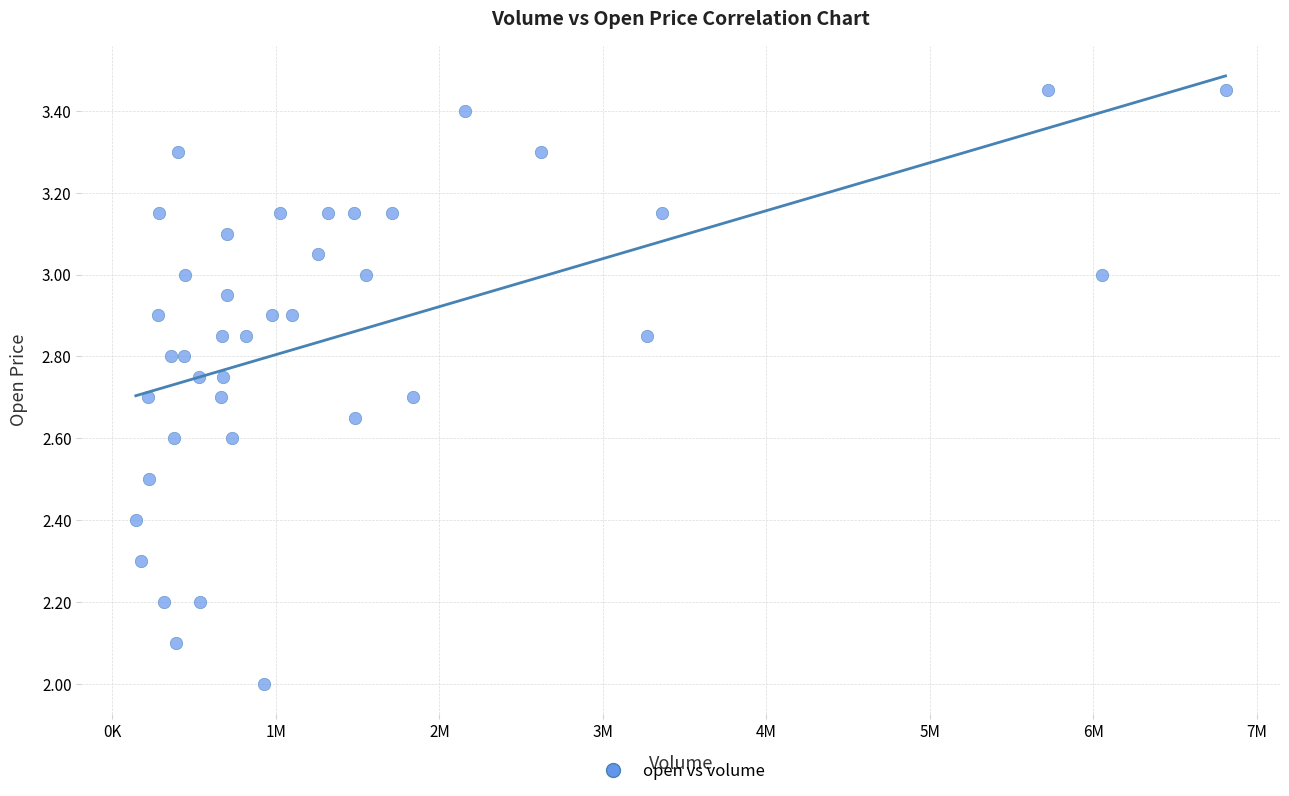

What is the range of X values (max minus min)?

6664846.0